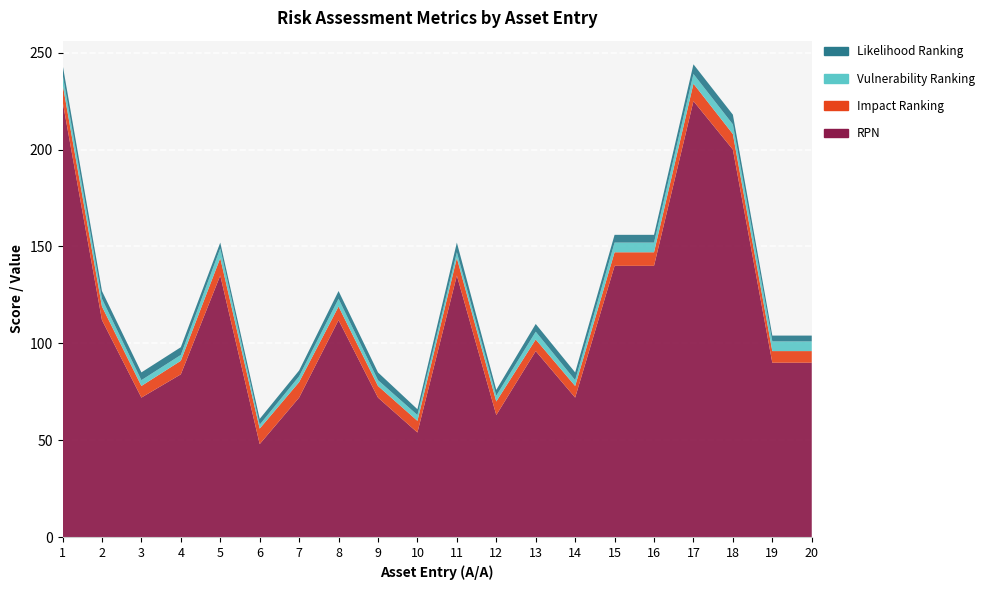

Reading right to left, list all the values displayed in this chart.

RPN: 20=90	19=90	18=200	17=225	16=140	15=140	14=72	13=96	12=63	11=135	10=54	9=72	8=112	7=72	6=48	5=135	4=84	3=72	2=112	1=225
Impact Ranking: 20=6	19=6	18=8	17=9	16=7	15=7	14=6	13=6	12=7	11=9	10=6	9=6	8=7	7=8	6=8	5=9	4=7	3=6	2=7	1=9
Vulnerability Ranking: 20=5	19=5	18=5	17=5	16=5	15=5	14=3	13=4	12=3	11=3	10=3	9=3	8=4	7=3	6=2	5=5	4=3	3=3	2=4	1=5
Likelihood Ranking: 20=3	19=3	18=5	17=5	16=4	15=4	14=4	13=4	12=3	11=5	10=3	9=4	8=4	7=3	6=3	5=3	4=4	3=4	2=4	1=5